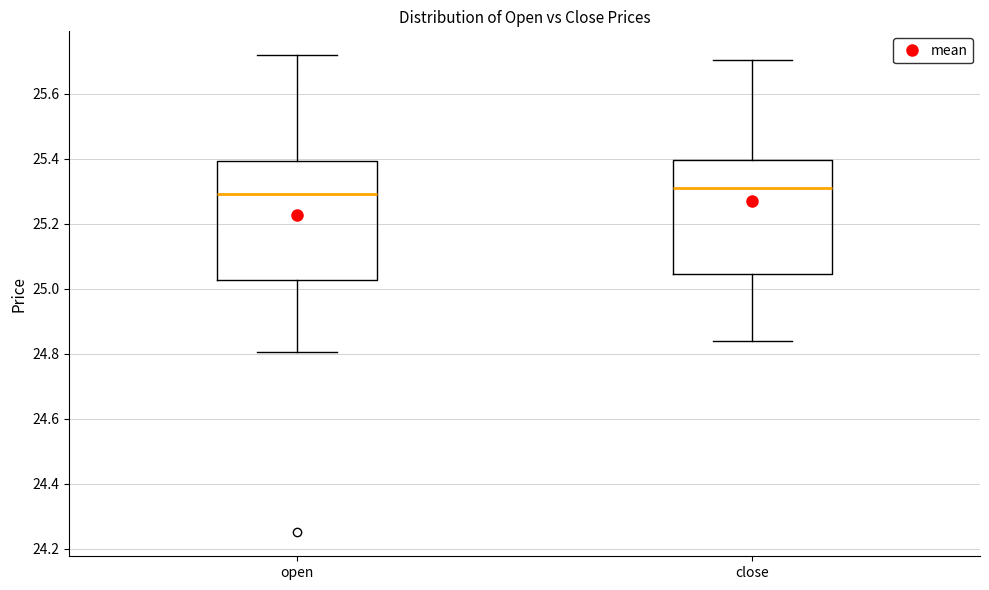

Where is the lower edge of the box for close on the y-axis? The values are not printed on the chart, so give them approximately, as read against the axis.

25.04